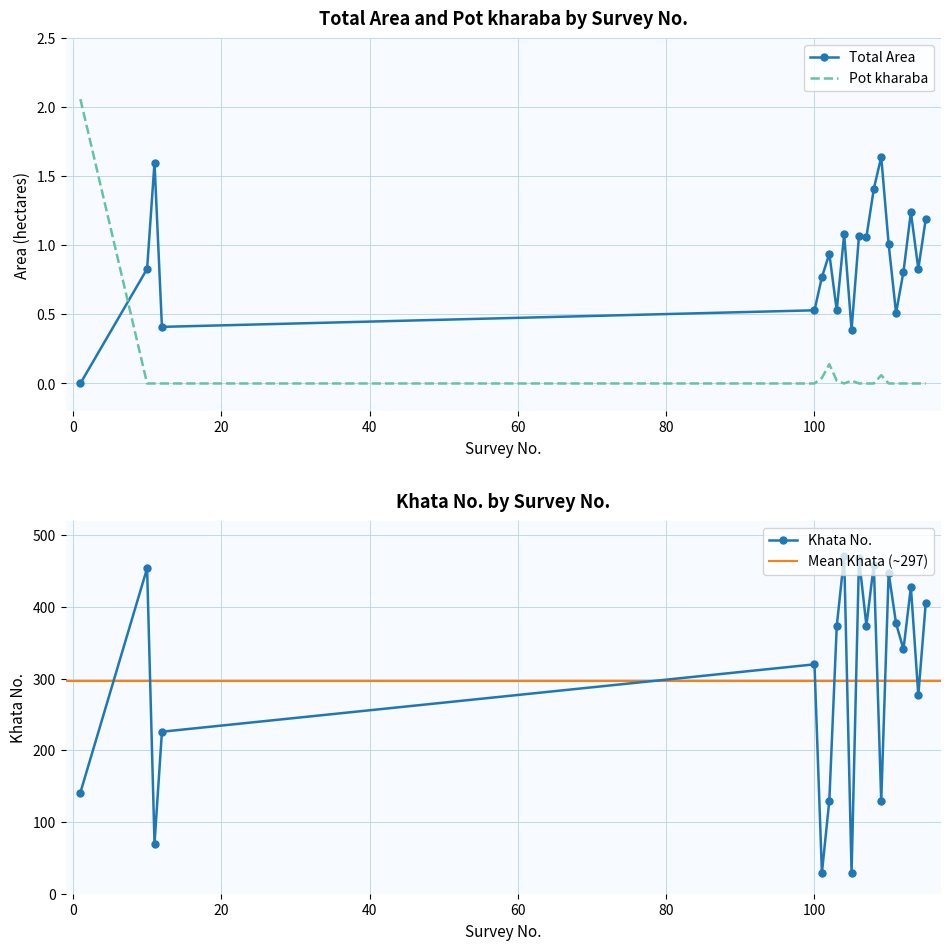

The value of Pot kharaba at 110 is -1.2. True or false?

False